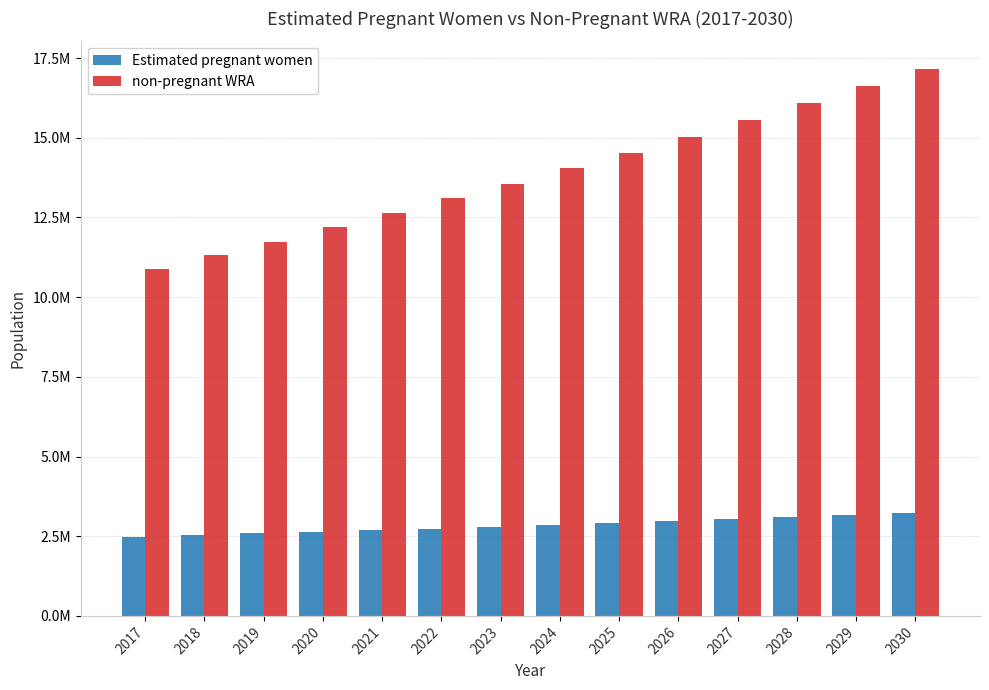

What are all the series names shown in the legend?

Estimated pregnant women, non-pregnant WRA